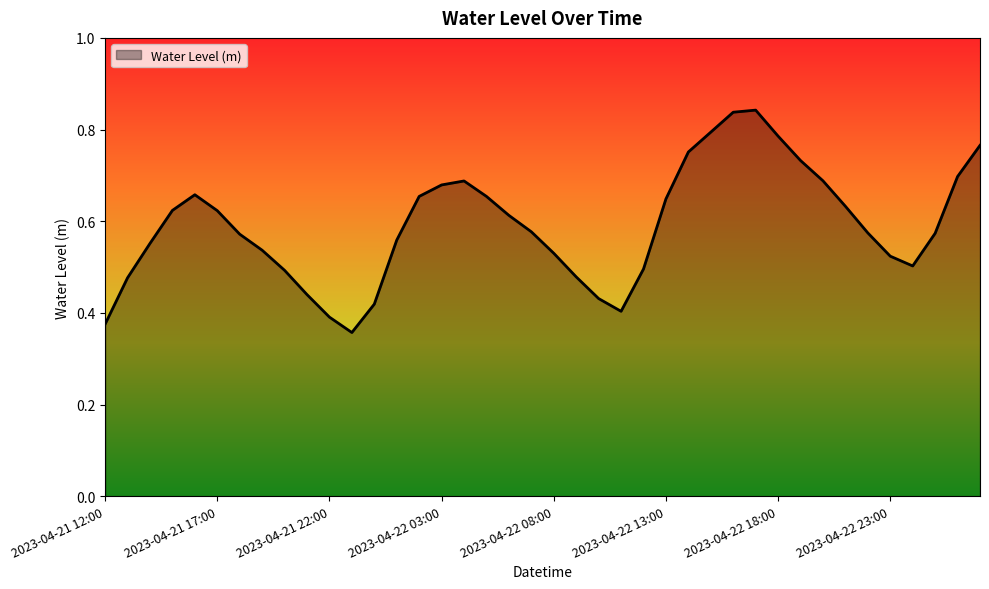

How many points are higher than both their immediate neighbors (excluding endpoints)?

3